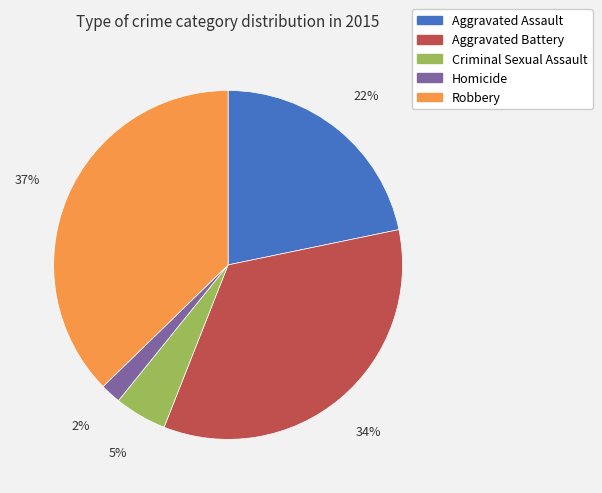

Count the number of slices in the pie.

5